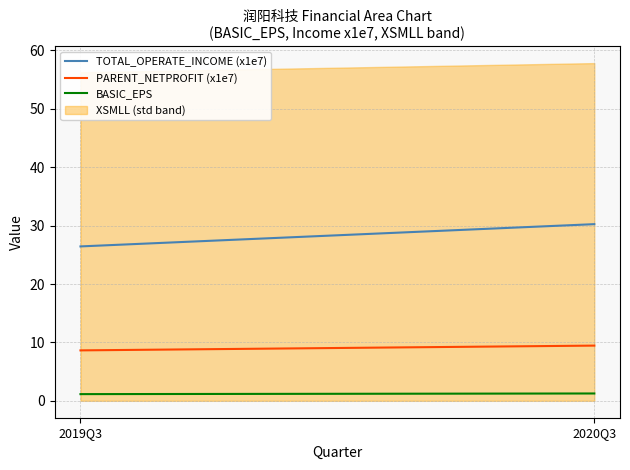

What is the average value of the PARENT_NETPROFIT (x1e7) series?

9.0